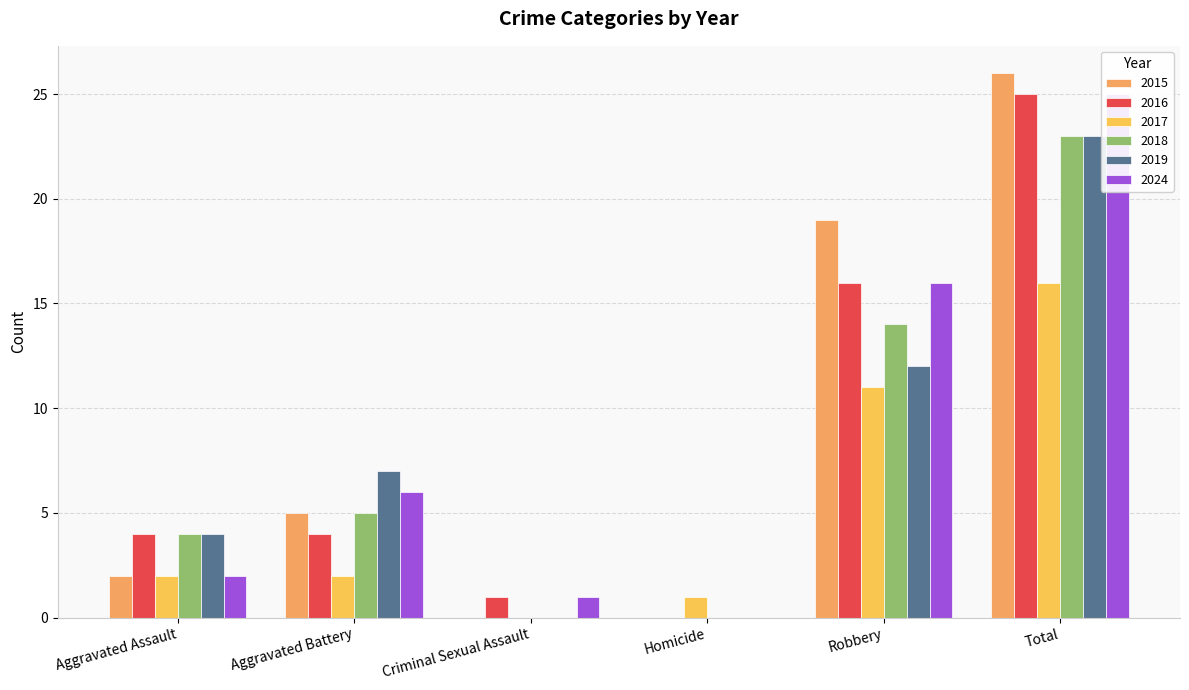

How many bars are there in total?

36